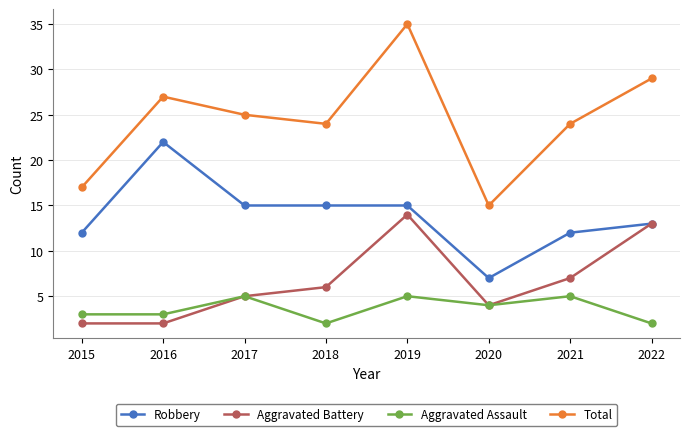

Which category has the highest value across all series?

2019